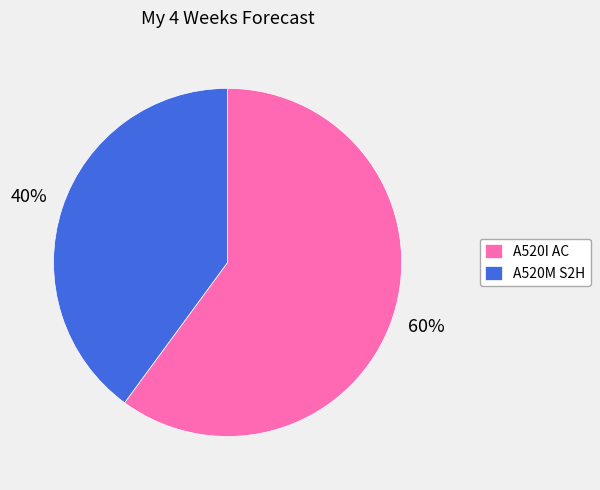

To the nearest percent, what is the difference between the largest and smallest slice percentages?

20%